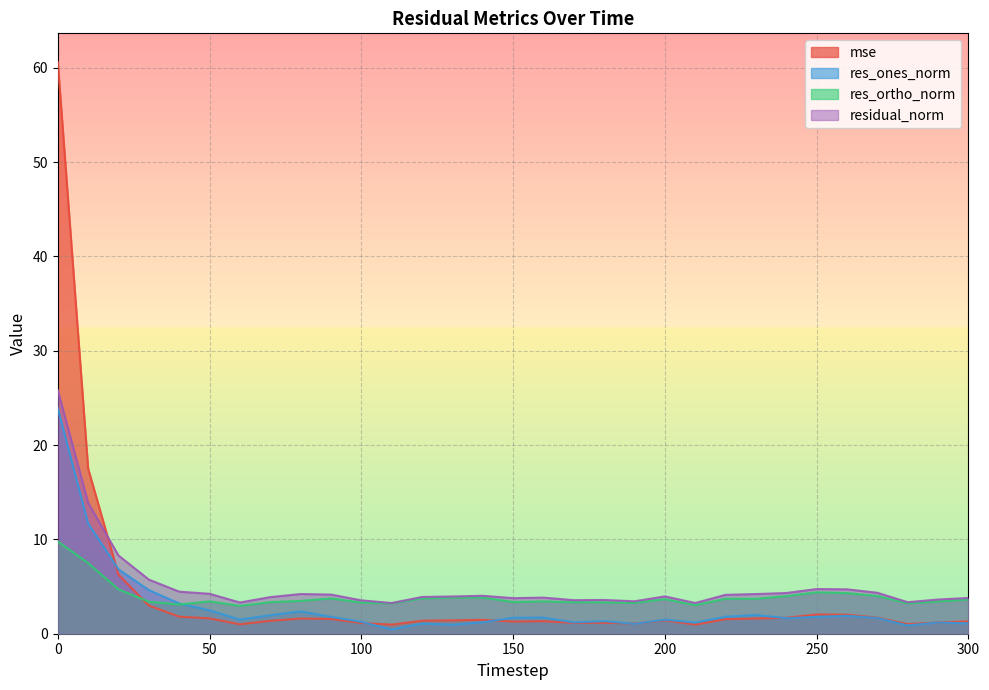

Reading left to right, transcribe all the data shown in this chart.

mse: 60.6	17.5	6.2	3.0	1.8	1.6	1.0	1.4	1.6	1.6	1.1	1.0	1.4	1.4	1.5	1.3	1.3	1.1	1.2	1.1	1.4	1.0	1.5	1.6	1.7	2.0	2.0	1.7	1.0	1.2	1.3
res_ones_norm: 23.9	11.7	6.8	4.6	3.2	2.5	1.5	2.0	2.4	1.8	1.3	0.4	1.1	1.0	1.2	1.7	1.7	1.2	1.3	1.0	1.5	1.2	1.8	2.0	1.6	1.8	1.9	1.7	0.9	1.2	1.1
res_ortho_norm: 9.8	7.5	4.7	3.4	3.1	3.4	2.9	3.4	3.5	3.7	3.3	3.2	3.7	3.8	3.8	3.4	3.4	3.3	3.3	3.3	3.7	3.0	3.7	3.7	4.0	4.4	4.3	4.0	3.2	3.4	3.6
residual_norm: 25.8	13.9	8.3	5.7	4.5	4.2	3.3	3.9	4.2	4.1	3.5	3.3	3.9	3.9	4.0	3.8	3.8	3.6	3.6	3.4	4.0	3.3	4.1	4.2	4.3	4.7	4.7	4.3	3.3	3.6	3.8